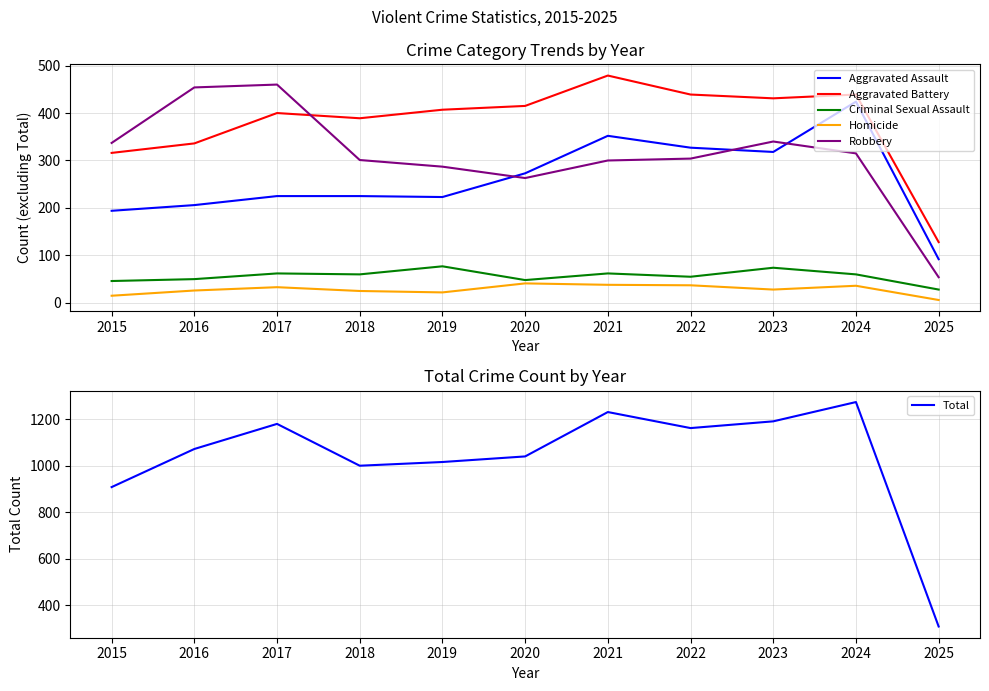

Is the value of Aggravated Assault at 2025 greater than the value of Total at 2019?

No